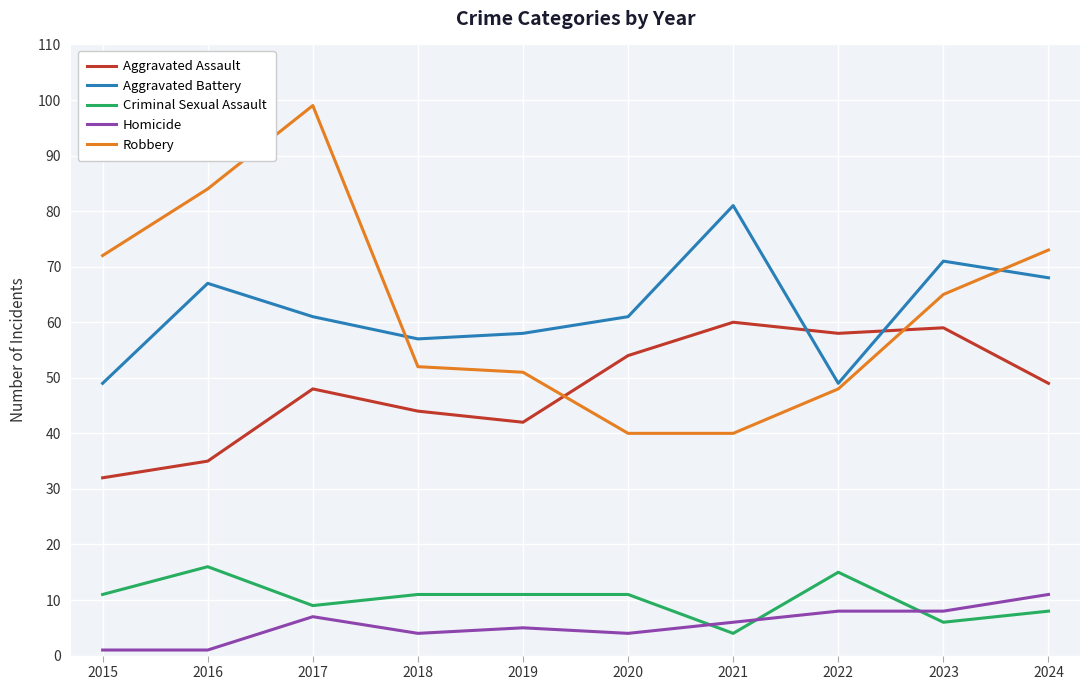

True or false: Robbery and Homicide cross at least once.

False